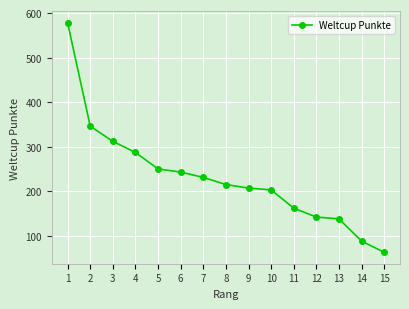

Is this an area chart (filled region under the line)?

No